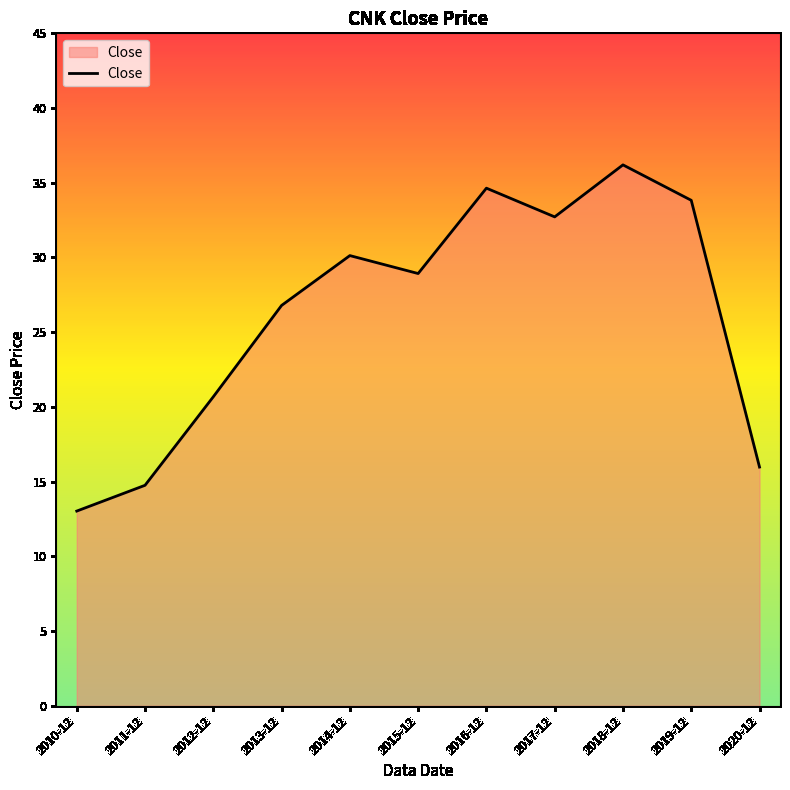

How many lines are shown in the chart?

1